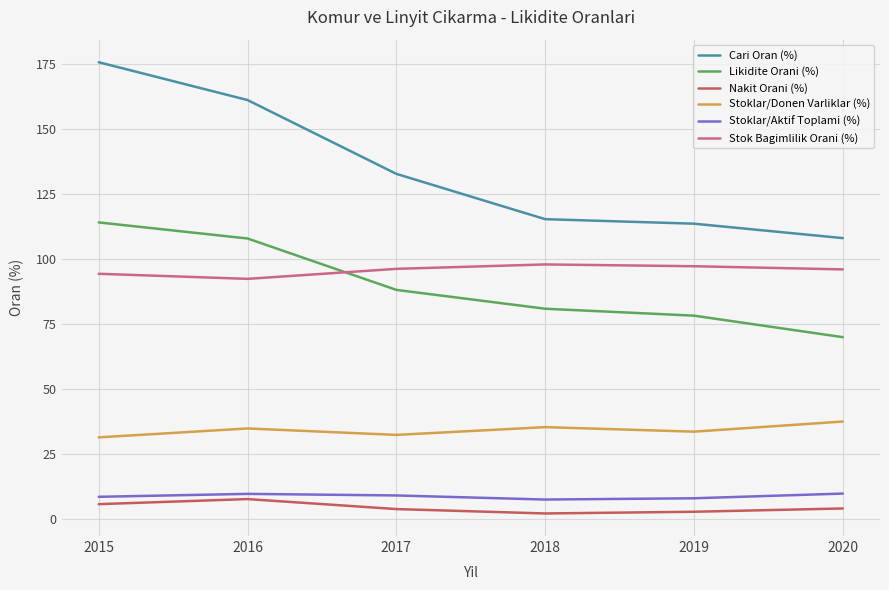

Where is Likidite Orani (%) nearest to the value 92?

2017